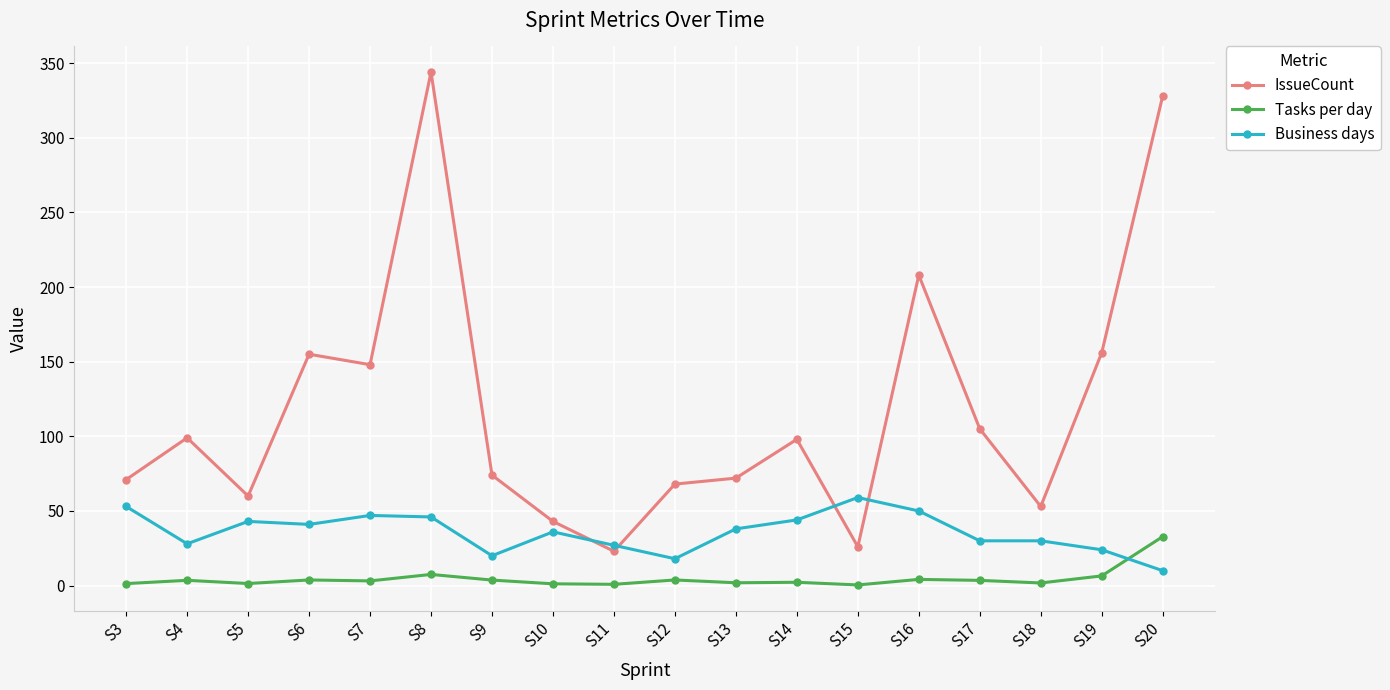

What is the value of the IssueCount point at the 3rd from the left?

60.0